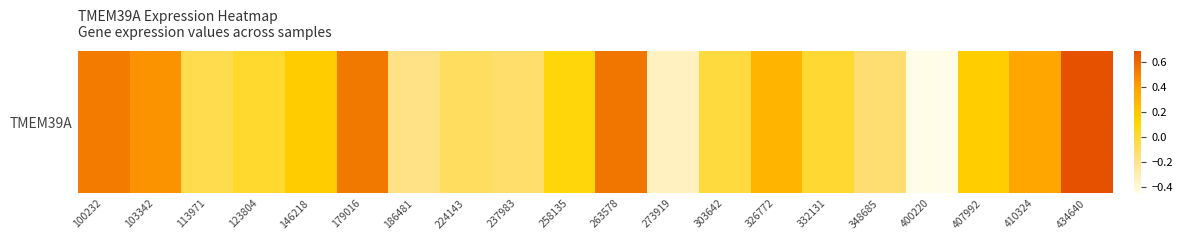

Reading left to right, transcribe all the data shown in this chart.

100232=0.5	103342=0.4	113971=-0.1	123804=0.0	146218=0.2	179016=0.5	186481=-0.2	224143=-0.1	237983=-0.1	258135=0.1	263578=0.6	273919=-0.3	303642=-0.0	326772=0.3	332131=0.0	348685=-0.1	400220=-0.5	407992=0.2	410324=0.4	434640=0.7